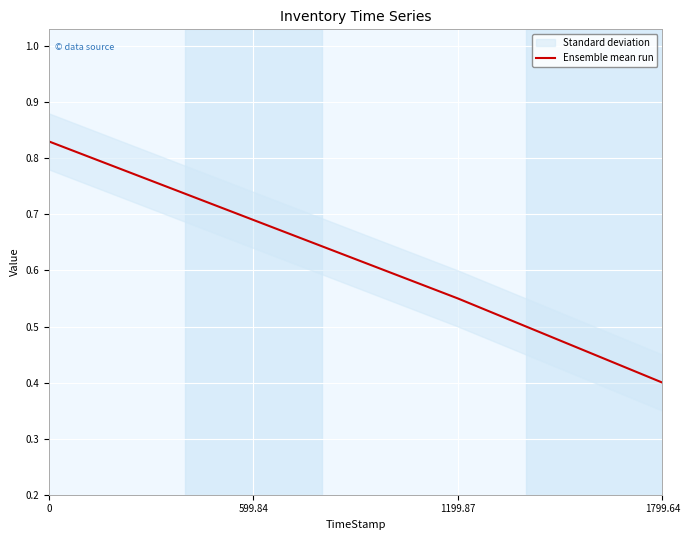

What is the greatest value displayed?

0.8